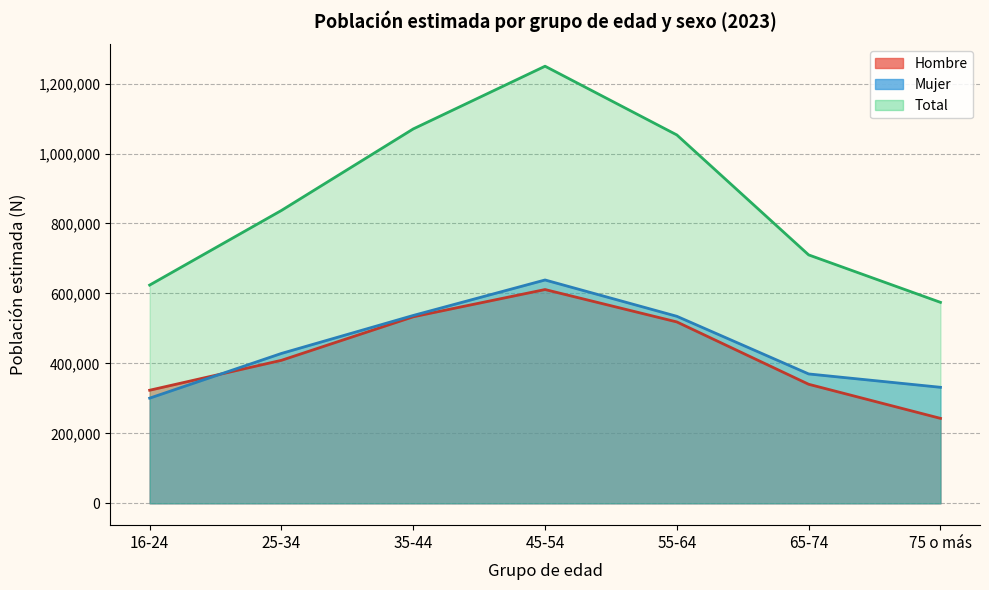

List the labels in order of Mujer value, largest first.

45-54, 35-44, 55-64, 25-34, 65-74, 75 o más, 16-24